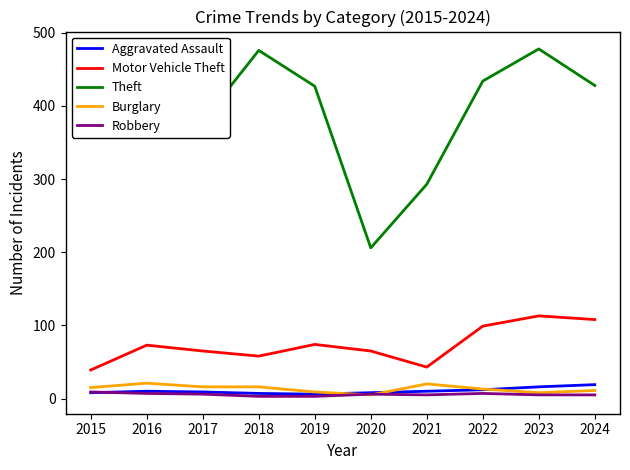

In Theft, how many points are higher than both neighbors (excluding endpoints)?

2